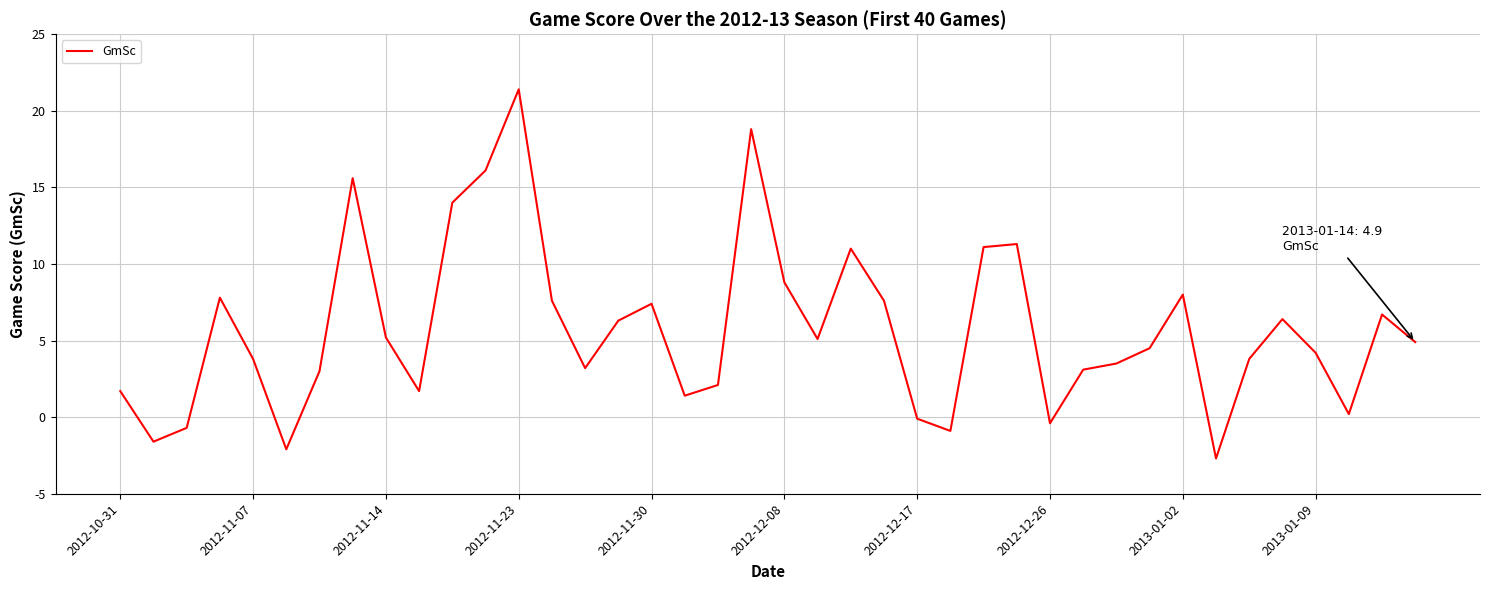

What is the maximum value shown in the chart?

21.4